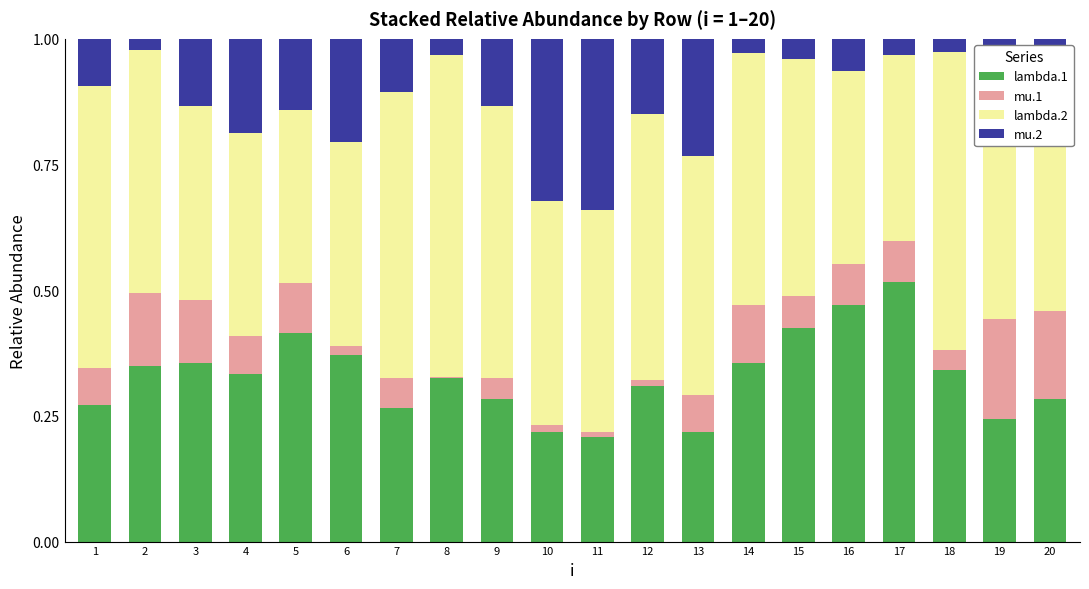

Which category has the highest value in the lambda.1 series?

17